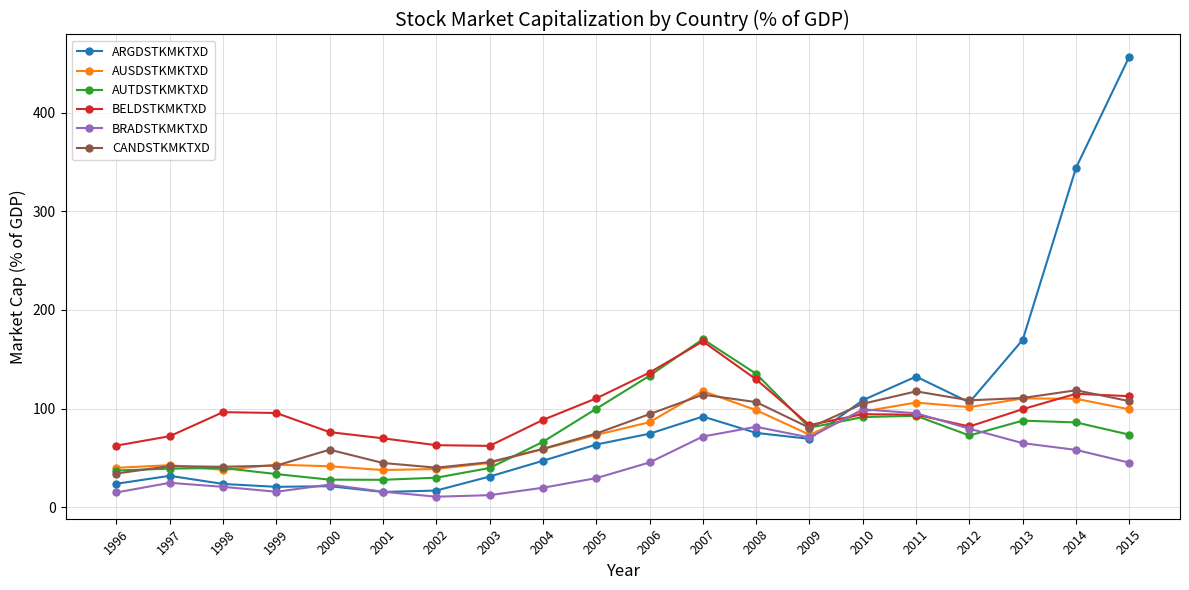

The value of AUTDSTKMKTXD at 2001 is 27.9. True or false?

True